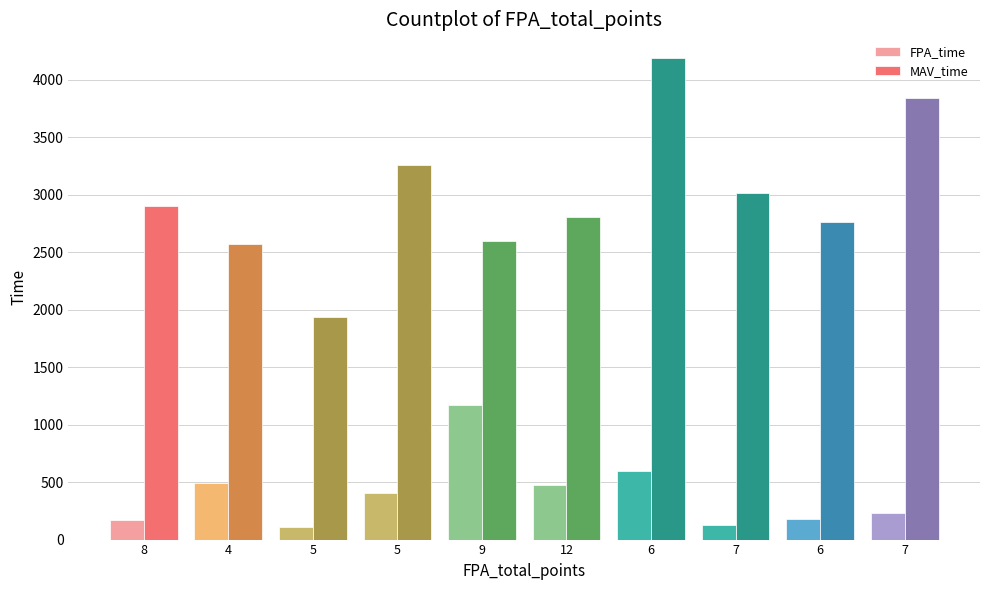

What are all the series names shown in the legend?

FPA_time, MAV_time